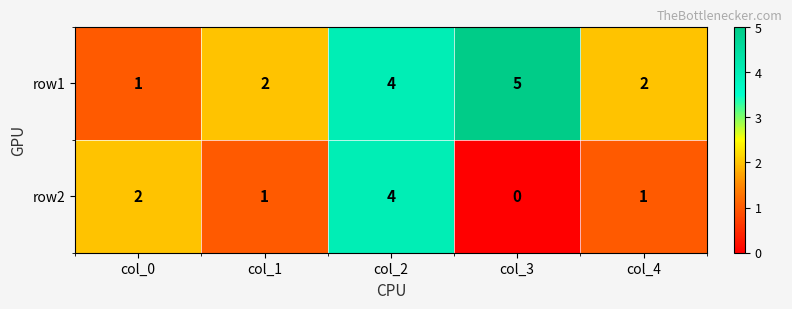

Rank the series by their maximum value, from highest to lowest.

row1, row2